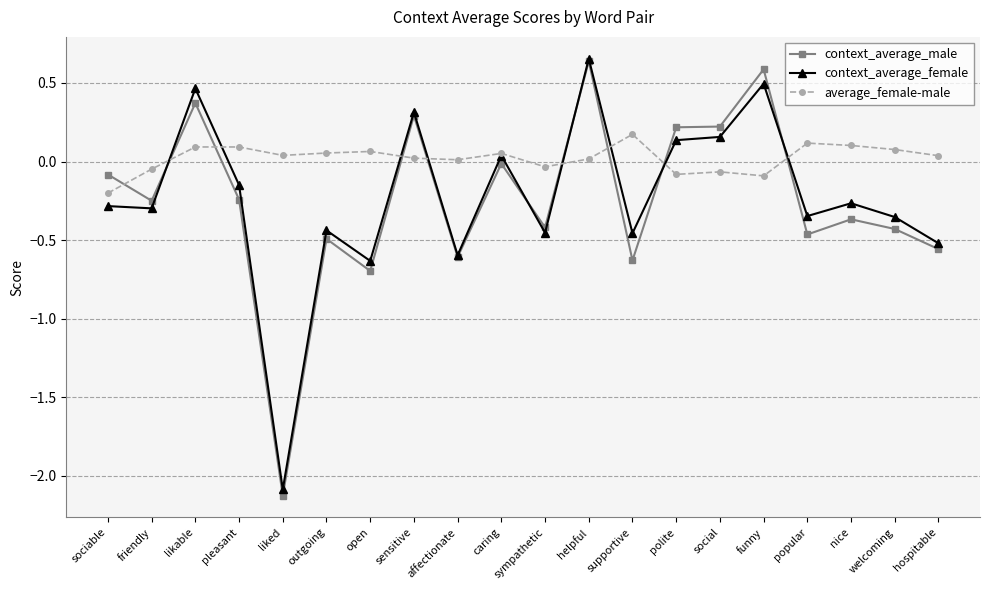

True or false: average_female-male and context_average_female intersect in this chart.

True